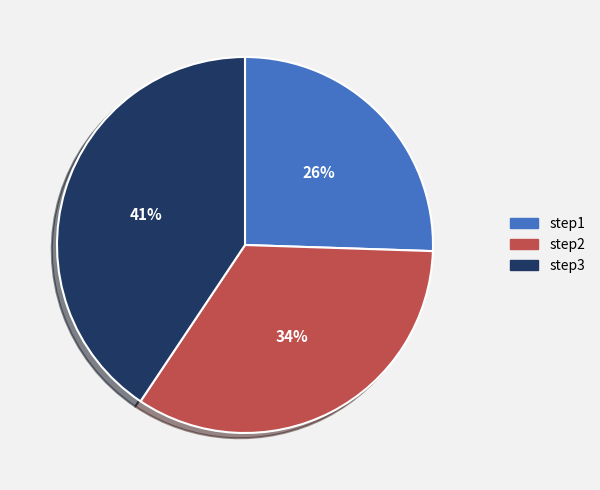

Count the number of slices in the pie.

3